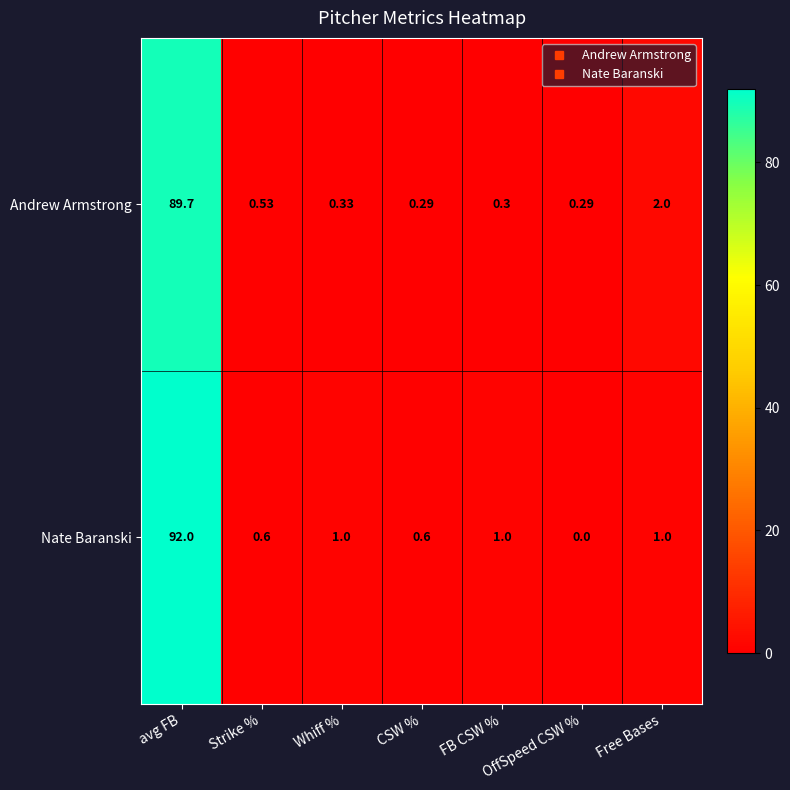

At avg FB, list the series in order from largest to smallest.

Nate Baranski, Andrew Armstrong